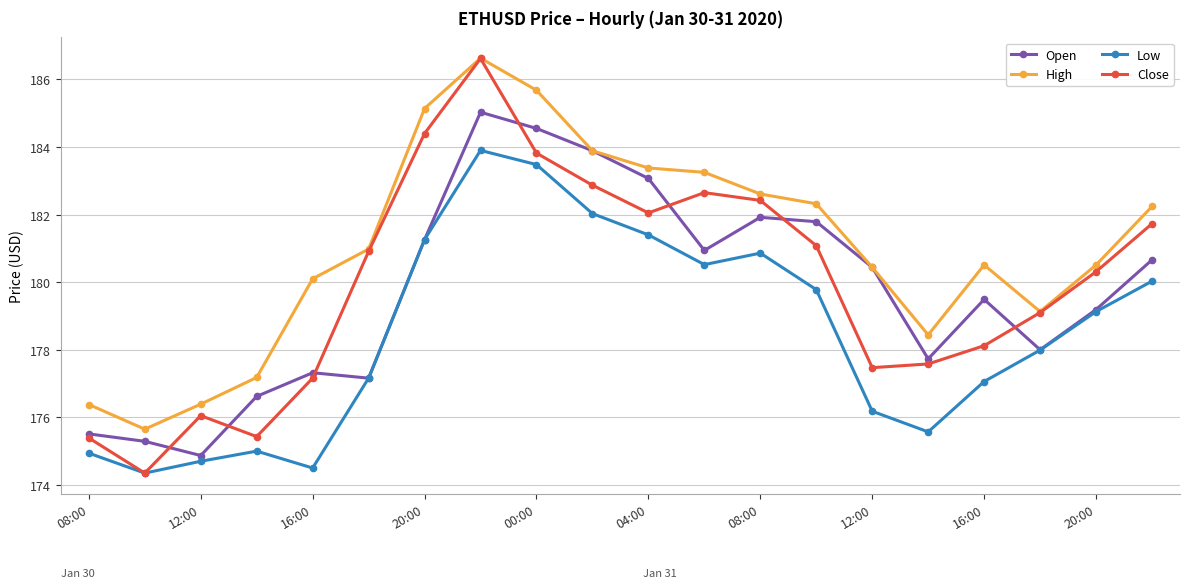

How many lines are shown in the chart?

4